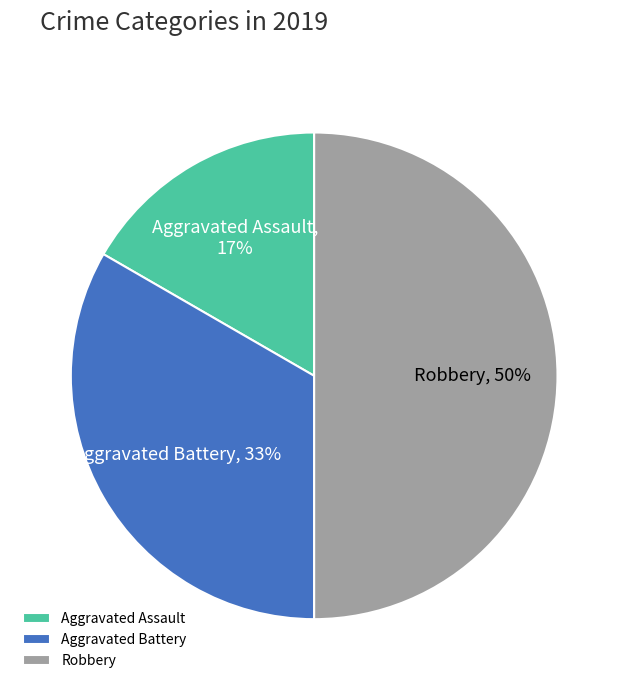

Is Aggravated Assault the majority of the pie?

No